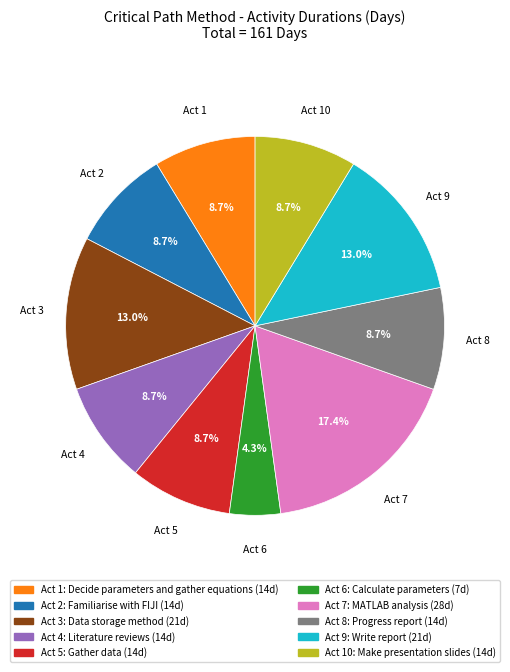

Is there any slice that represents more than half of the pie?

No